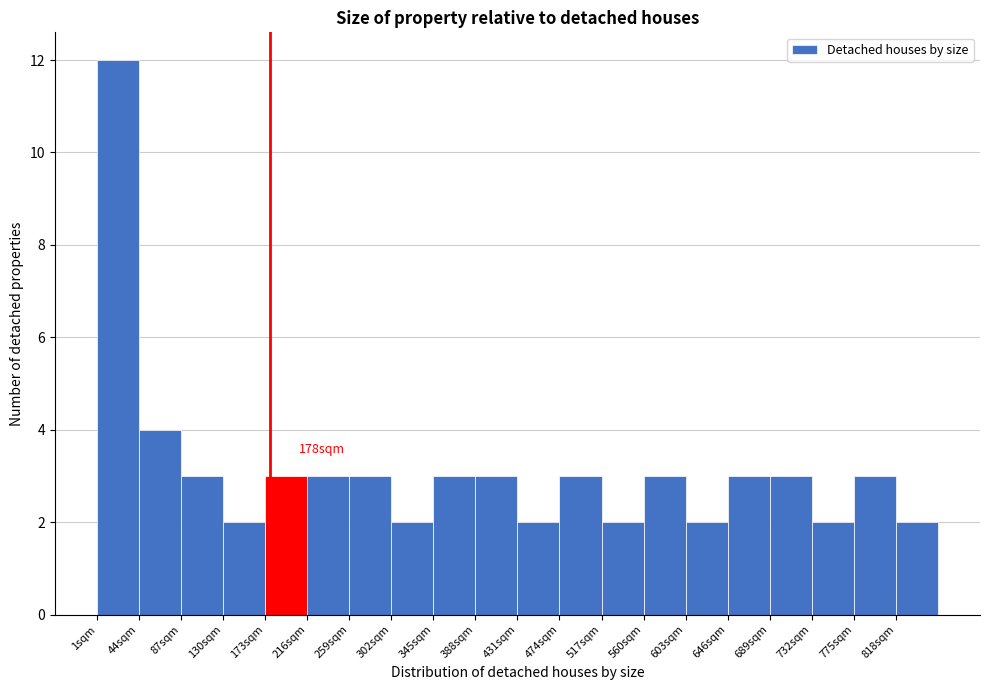

Which range on the x-axis has the tallest bar?

1 to 44